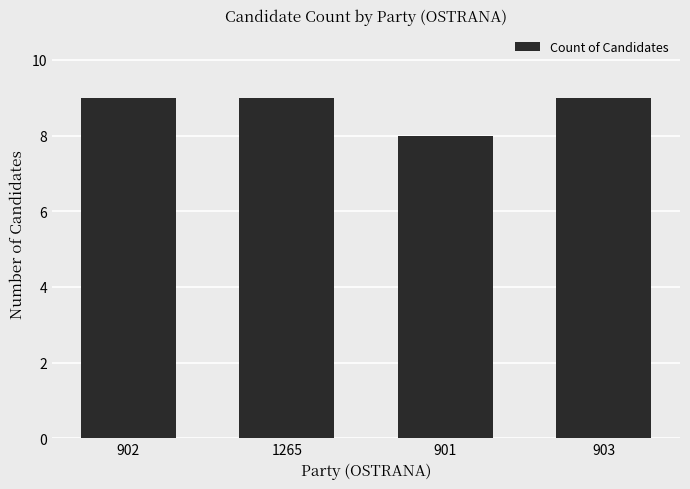

What is the value of the 1st bar from the left?

9